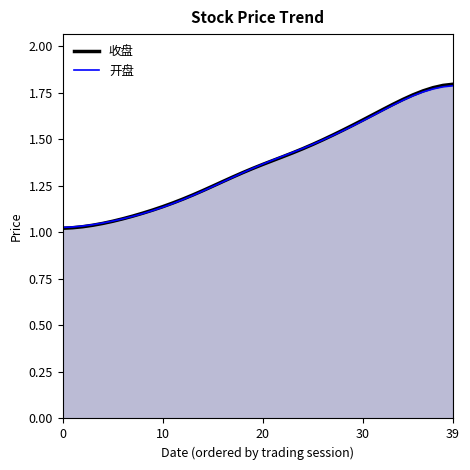

What are all the series names shown in the legend?

收盘, 开盘